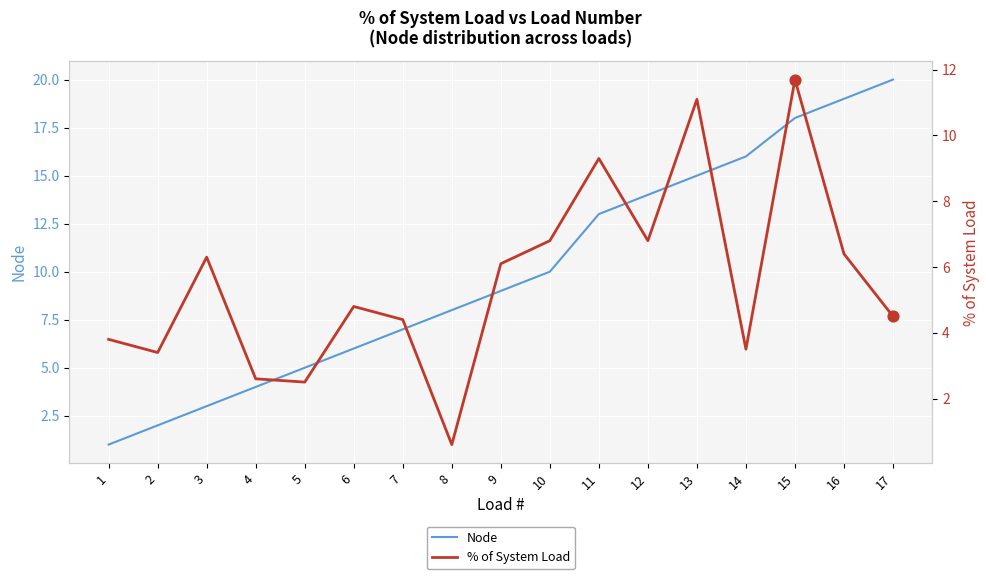

Which series has the largest Y range (max minus min)?

Node